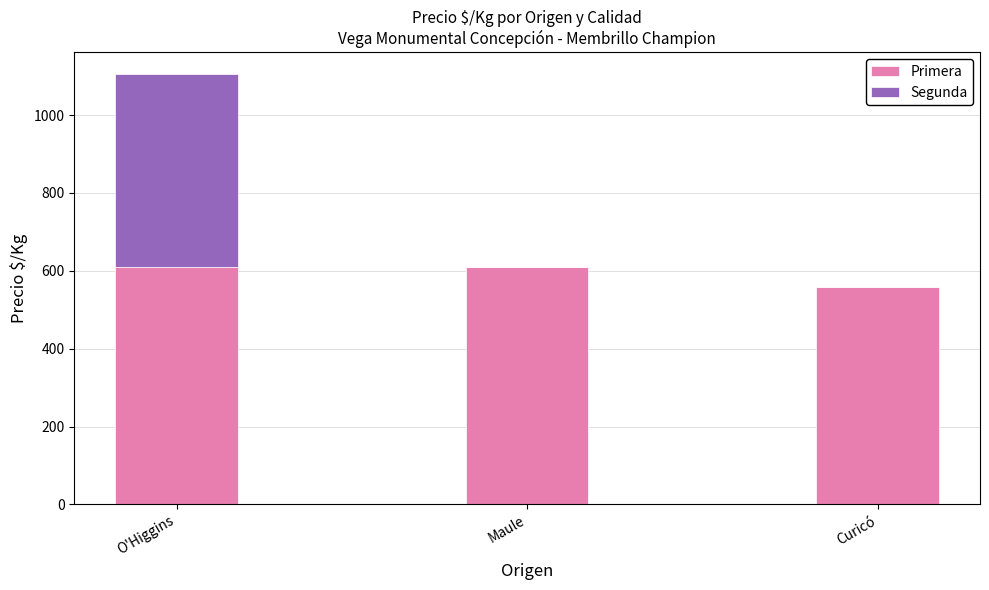

Reading left to right, transcribe the values for Primera.

O'Higgins=611	Maule=611	Curicó=558